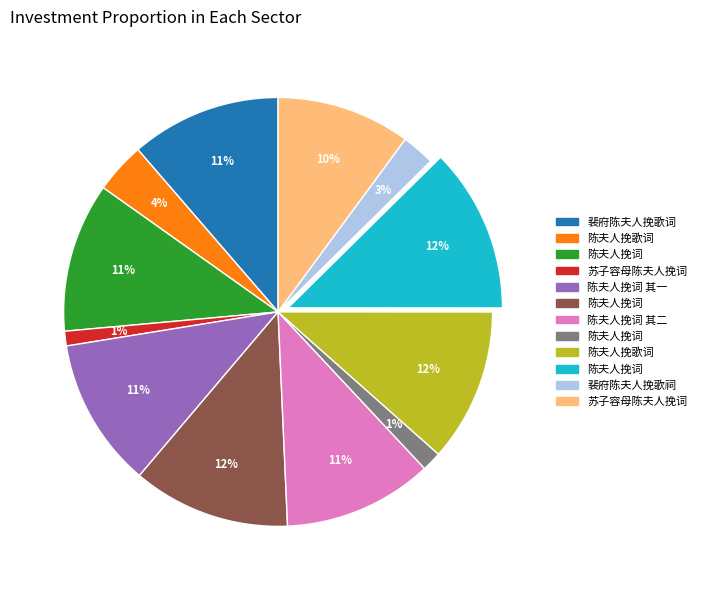

To the nearest percent, what is the average slice percentage?

8%